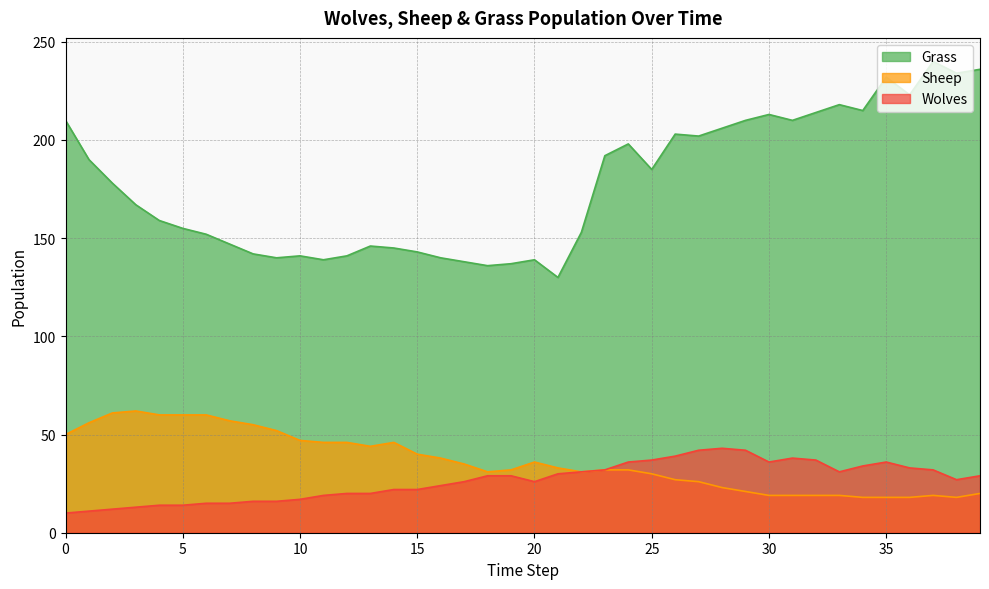

Is the value of Sheep at 36 greater than the value of Wolves at 10?

Yes